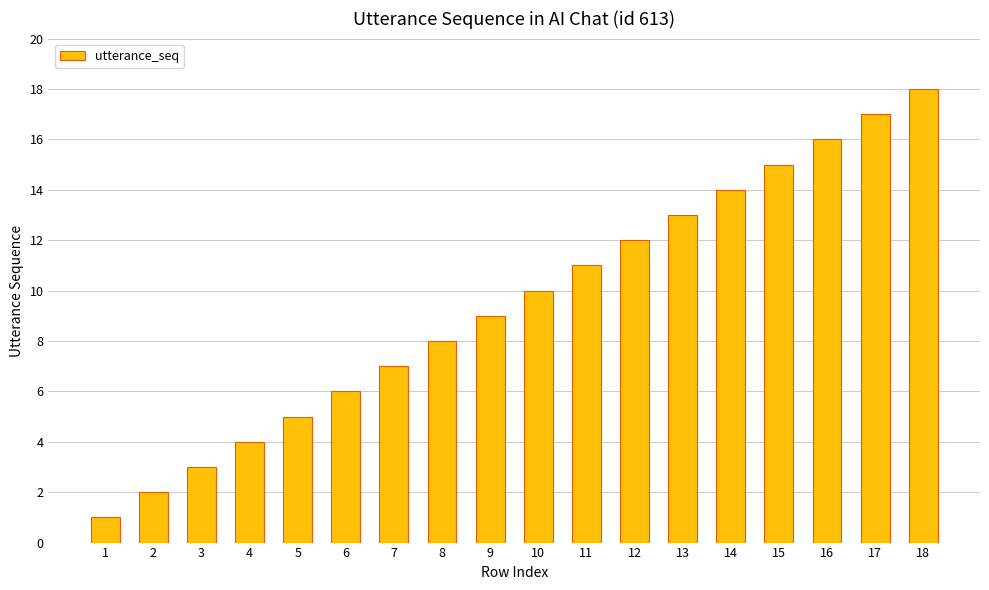

What is the change in value from 5 to 13?

+8